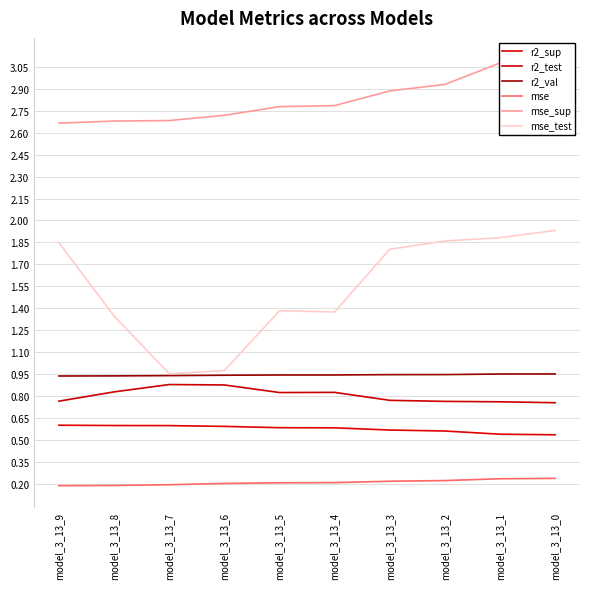

What are all the series names shown in the legend?

r2_sup, r2_test, r2_val, mse, mse_sup, mse_test